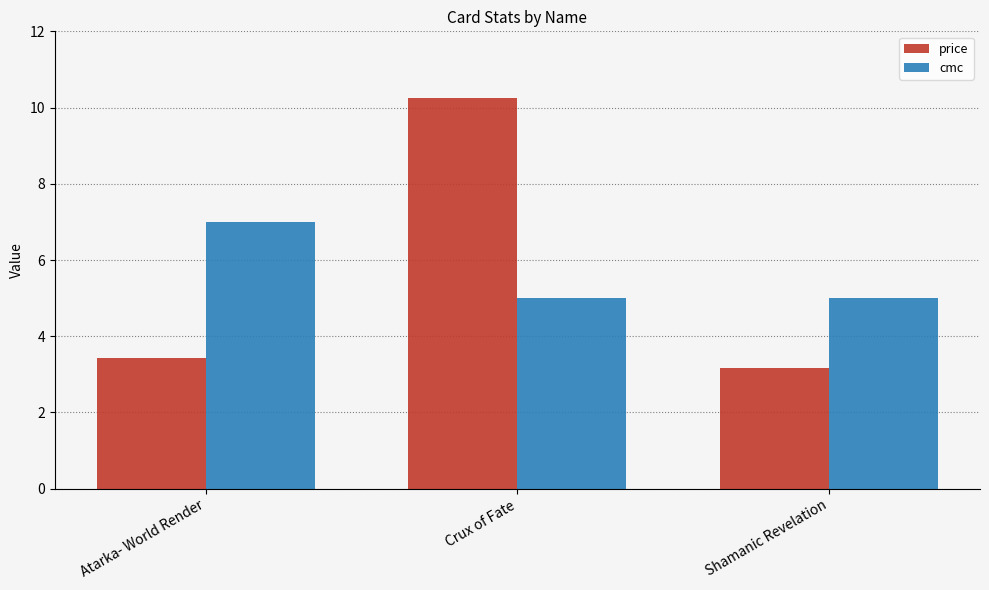

At which category is the sum across all series the highest?

Crux of Fate